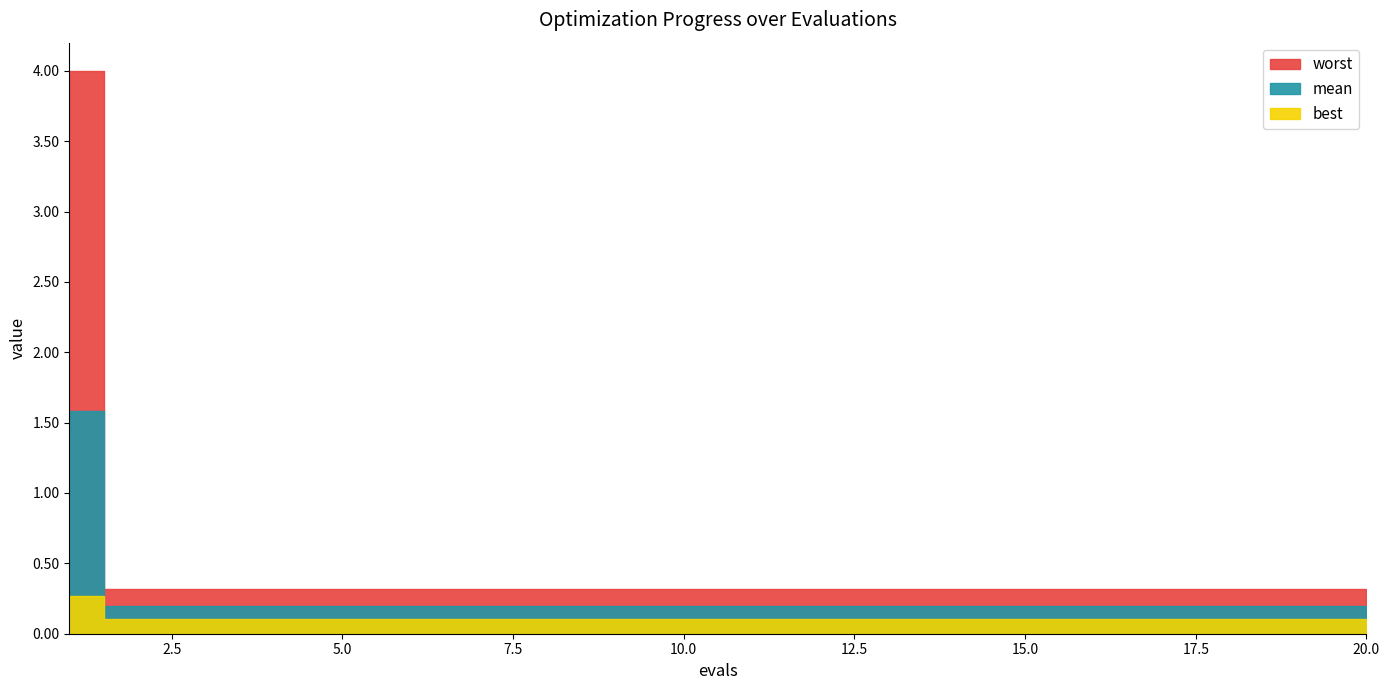

Which has a higher value, 7 or 15?

7